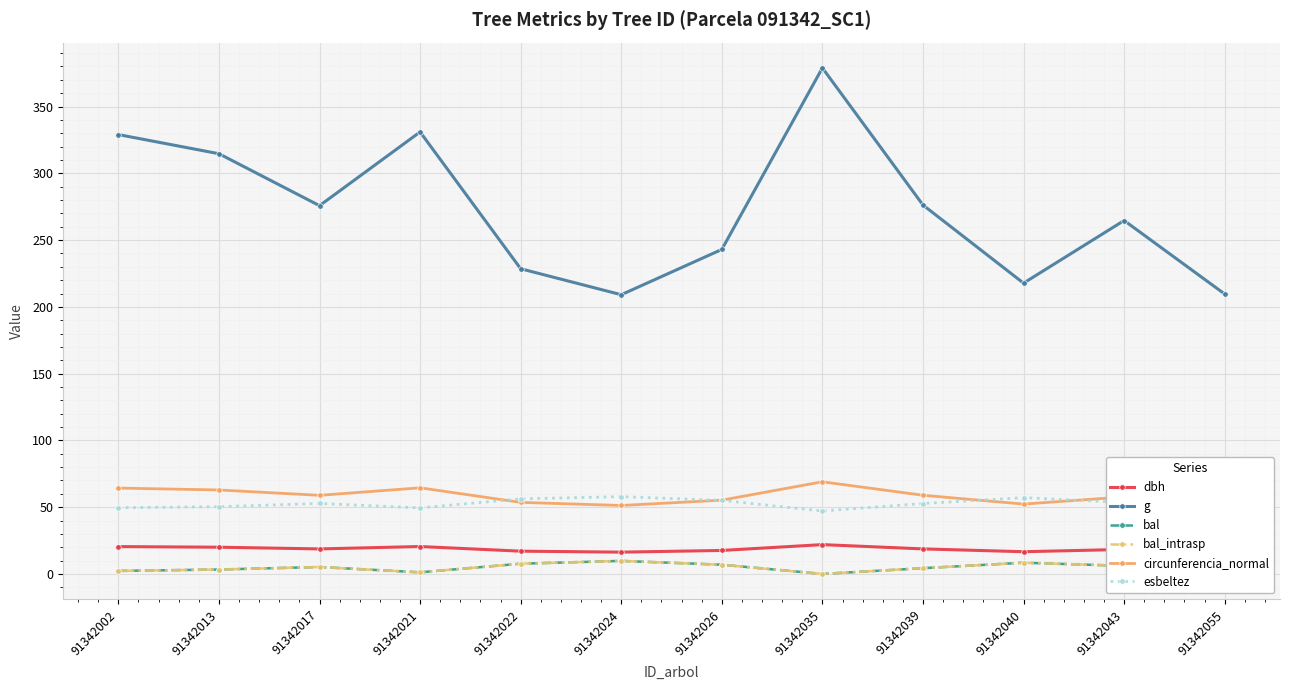

True or false: circunferencia_normal and bal_intrasp intersect in this chart.

False